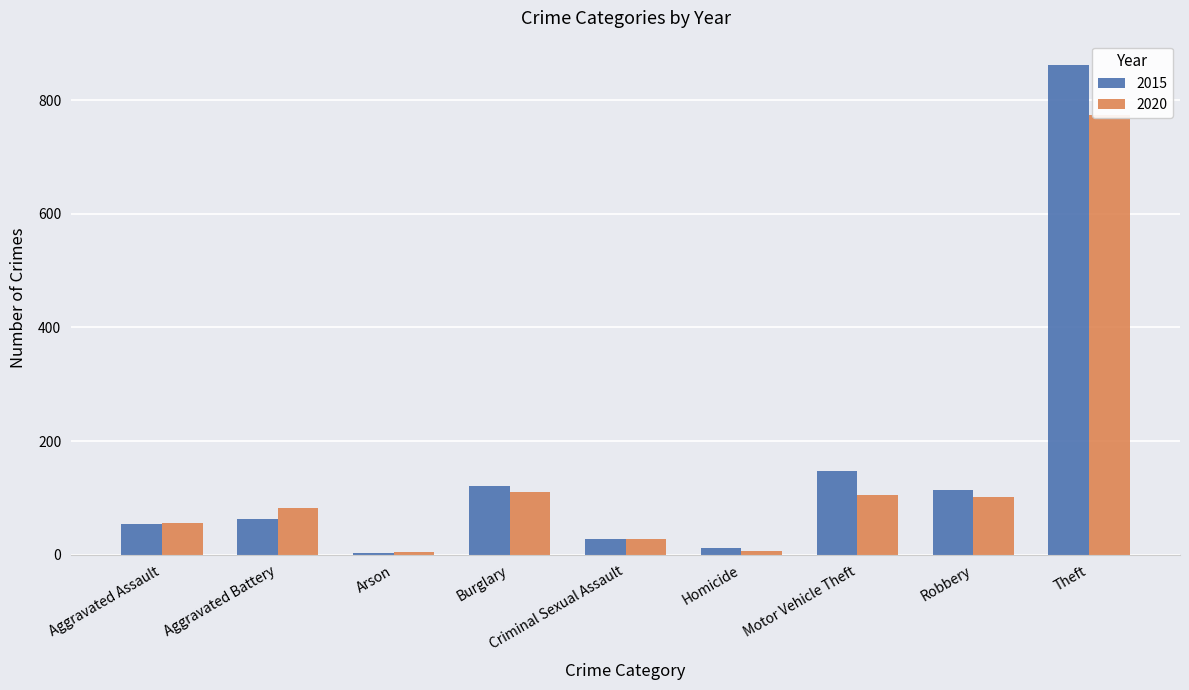

At which label does 2015 reach its minimum?

Arson